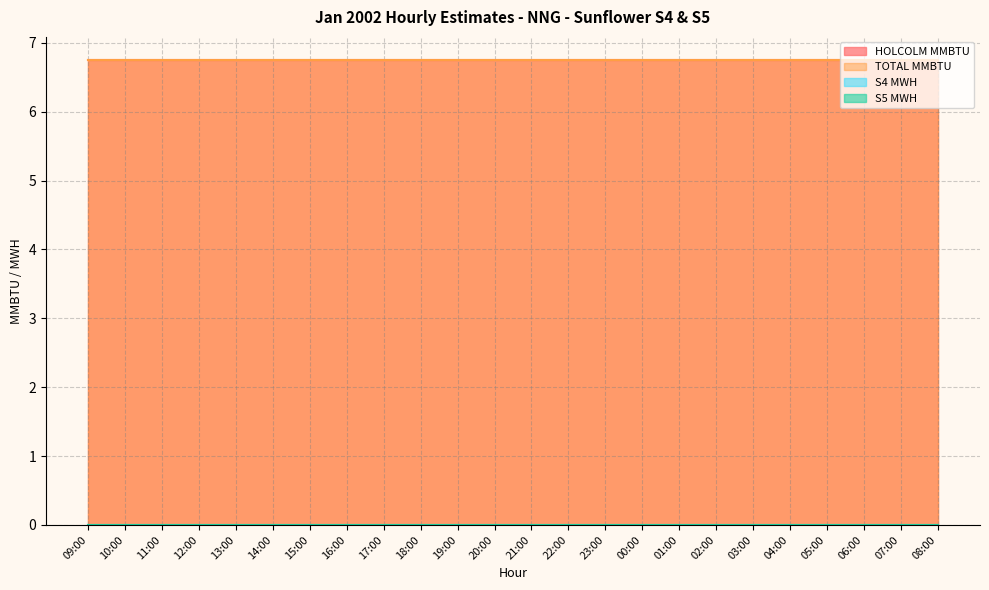

True or false: TOTAL MMBTU and S5 MWH cross at least once.

False